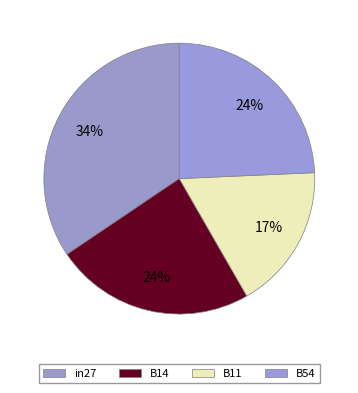

Is it true that B54 is 24% of the pie?

True